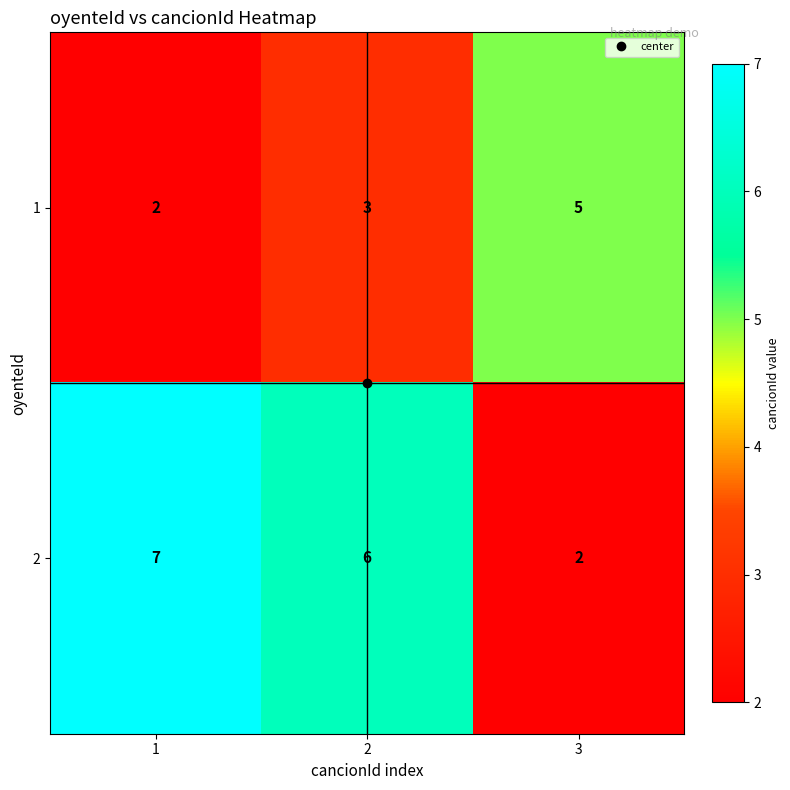

What is the approximate value of 2 at 2?

6